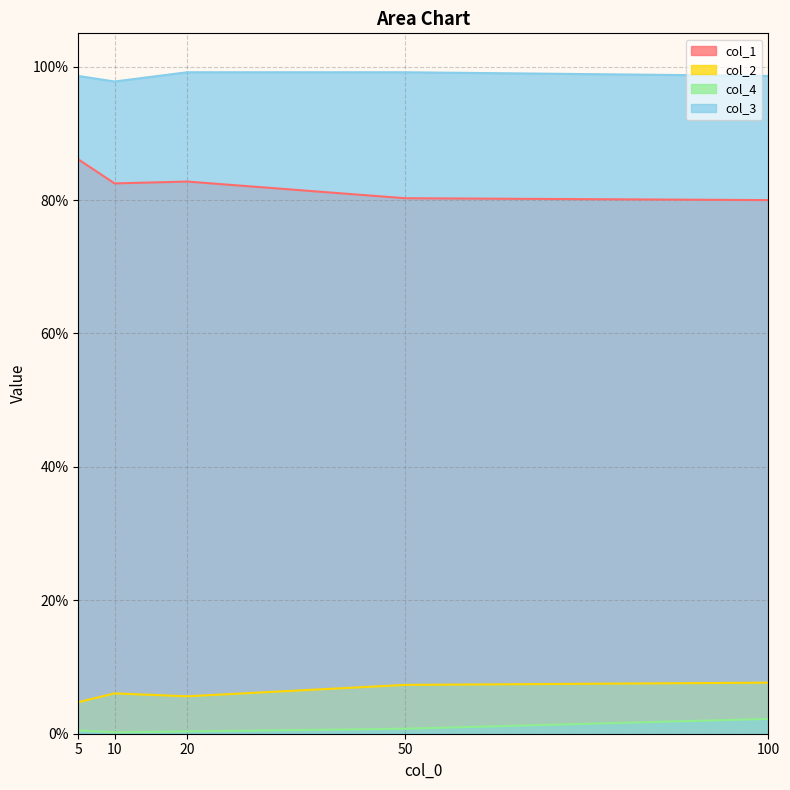

Is the value of col_3 at 10 greater than the value of col_1 at 10?

Yes